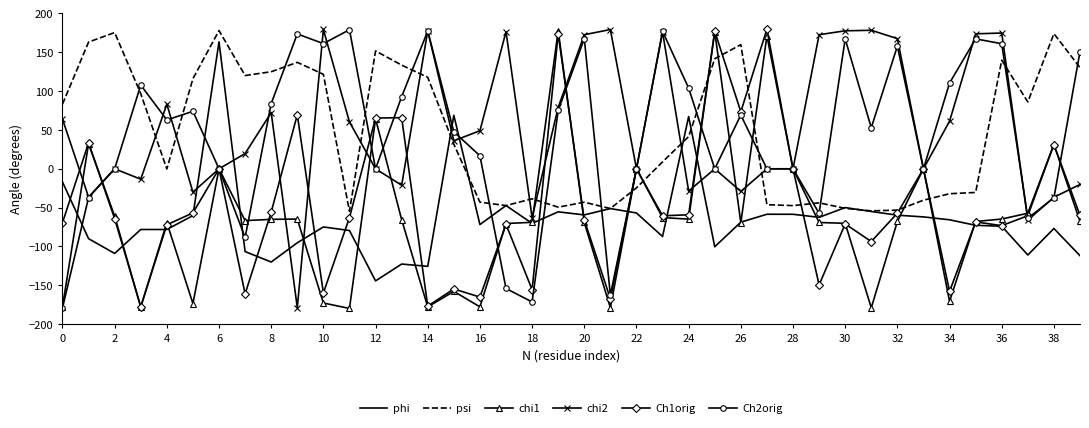

What is the maximum value for chi1?

177.8